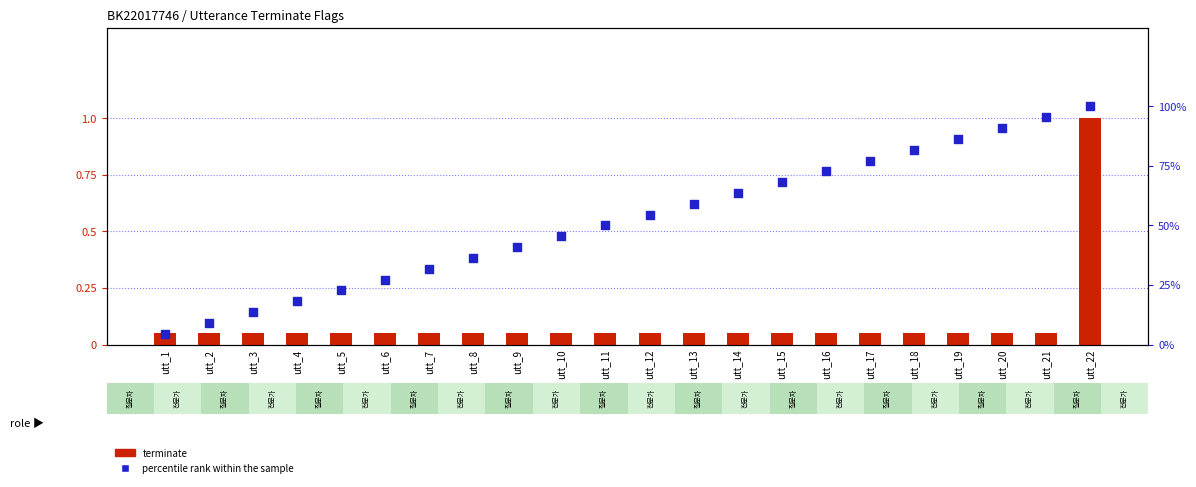

At how many categories does at least one series exceed 78?

5